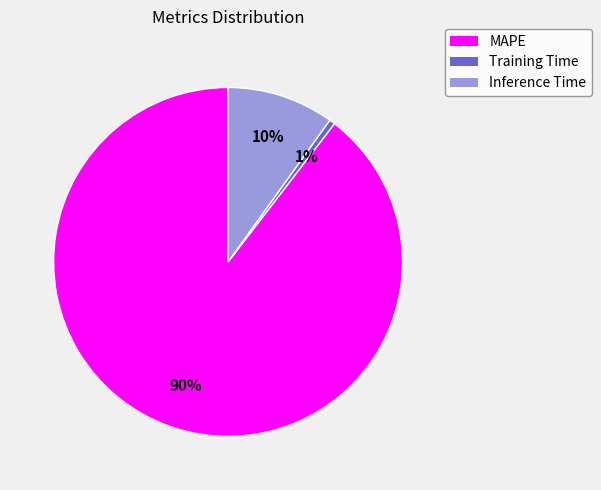

Which category has the smallest portion of the pie?

Training Time